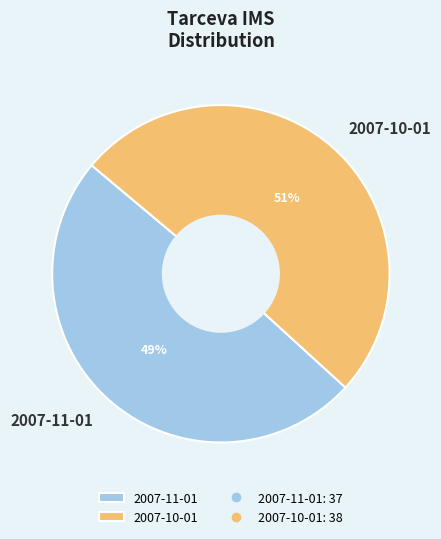

How many segments does this pie chart have?

2